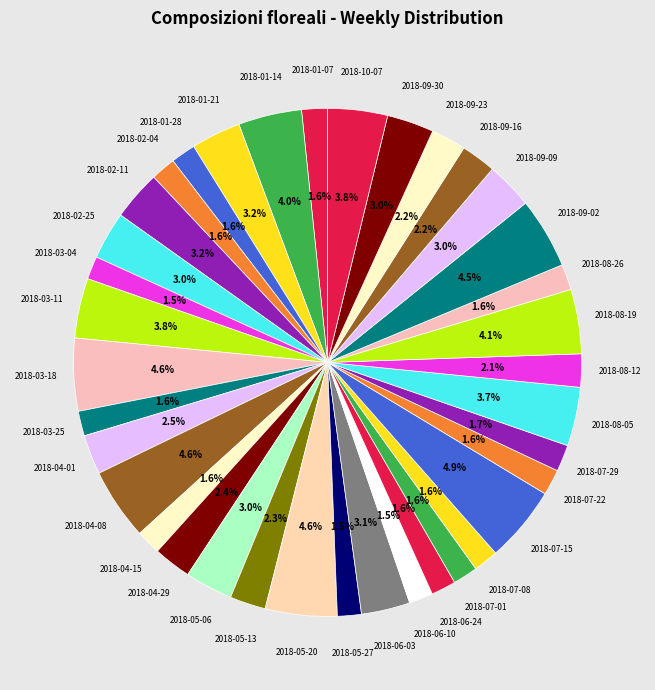

How much of the chart is everything except 2018-05-06?

97.0%